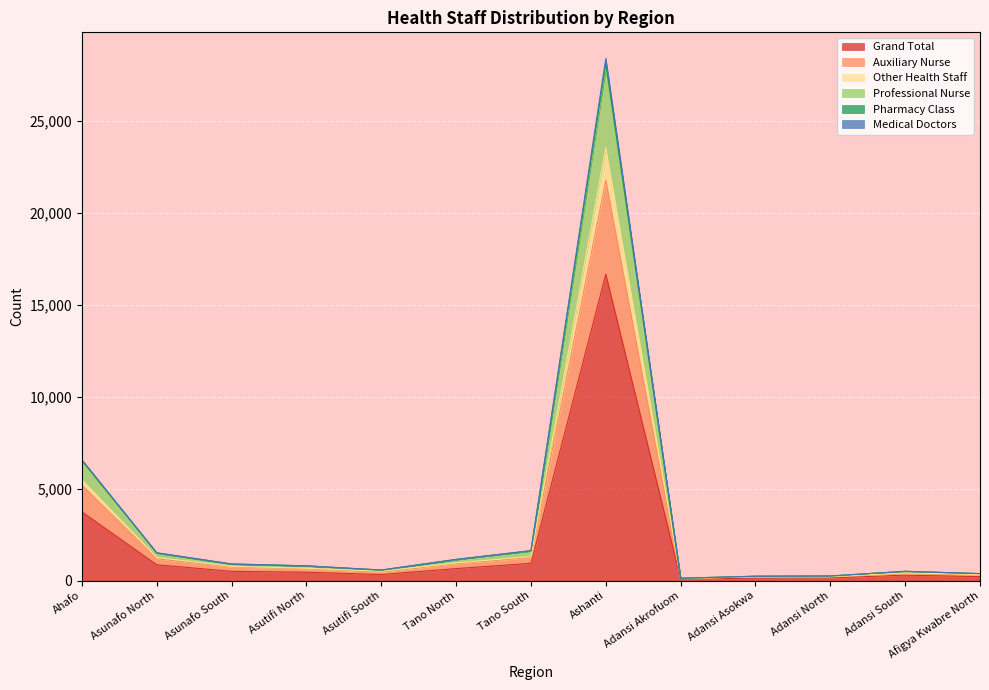

What is the highest value of the Grand Total series?

16667